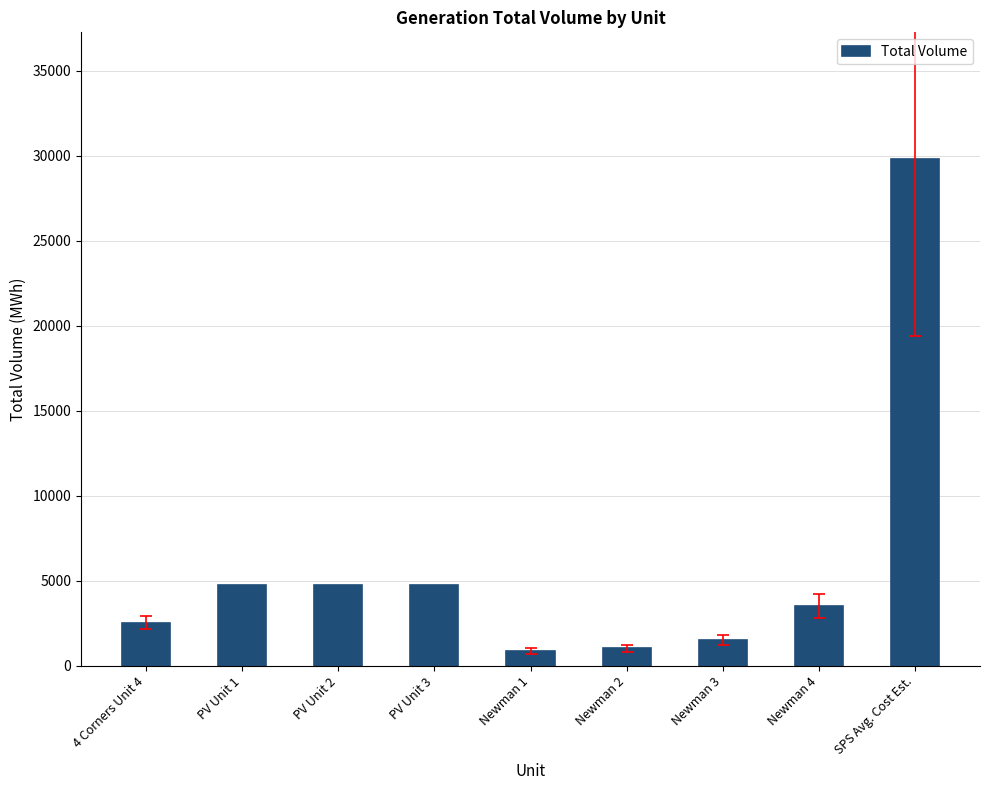

The value at Newman 1 is 868. True or false?

True